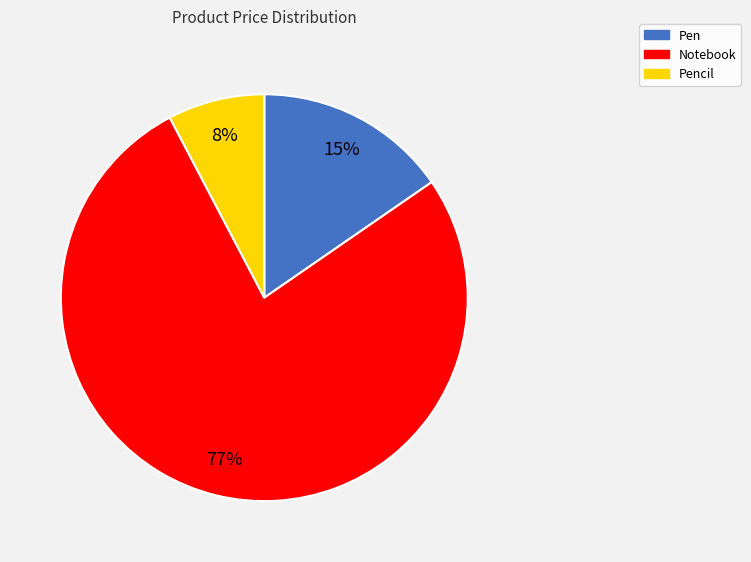

Do Pencil and Notebook together represent more than half of the pie?

Yes